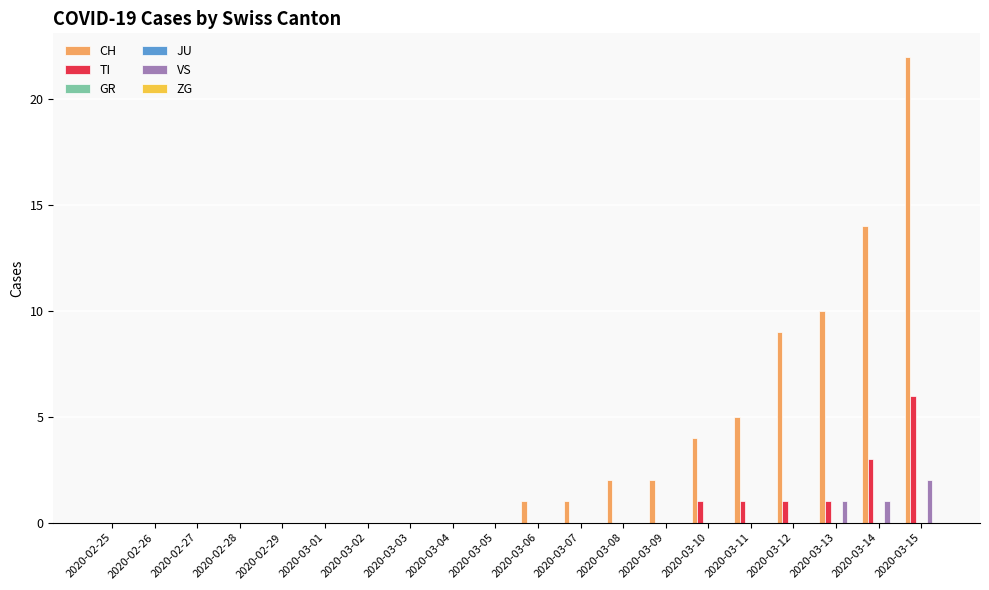

Reading left to right, extract all data points from this chart.

CH: 2020-02-25=0	2020-02-26=0	2020-02-27=0	2020-02-28=0	2020-02-29=0	2020-03-01=0	2020-03-02=0	2020-03-03=0	2020-03-04=0	2020-03-05=0	2020-03-06=1	2020-03-07=1	2020-03-08=2	2020-03-09=2	2020-03-10=4	2020-03-11=5	2020-03-12=9	2020-03-13=10	2020-03-14=14	2020-03-15=22
TI: 2020-02-25=0	2020-02-26=0	2020-02-27=0	2020-02-28=0	2020-02-29=0	2020-03-01=0	2020-03-02=0	2020-03-03=0	2020-03-04=0	2020-03-05=0	2020-03-06=0	2020-03-07=0	2020-03-08=0	2020-03-09=0	2020-03-10=1	2020-03-11=1	2020-03-12=1	2020-03-13=1	2020-03-14=3	2020-03-15=6
GR: 2020-02-25=0	2020-02-26=0	2020-02-27=0	2020-02-28=0	2020-02-29=0	2020-03-01=0	2020-03-02=0	2020-03-03=0	2020-03-04=0	2020-03-05=0	2020-03-06=0	2020-03-07=0	2020-03-08=0	2020-03-09=0	2020-03-10=0	2020-03-11=0	2020-03-12=0	2020-03-13=0	2020-03-14=0	2020-03-15=0
JU: 2020-02-25=0	2020-02-26=0	2020-02-27=0	2020-02-28=0	2020-02-29=0	2020-03-01=0	2020-03-02=0	2020-03-03=0	2020-03-04=0	2020-03-05=0	2020-03-06=0	2020-03-07=0	2020-03-08=0	2020-03-09=0	2020-03-10=0	2020-03-11=0	2020-03-12=0	2020-03-13=0	2020-03-14=0	2020-03-15=0
VS: 2020-02-25=0	2020-02-26=0	2020-02-27=0	2020-02-28=0	2020-02-29=0	2020-03-01=0	2020-03-02=0	2020-03-03=0	2020-03-04=0	2020-03-05=0	2020-03-06=0	2020-03-07=0	2020-03-08=0	2020-03-09=0	2020-03-10=0	2020-03-11=0	2020-03-12=0	2020-03-13=1	2020-03-14=1	2020-03-15=2
ZG: 2020-02-25=0	2020-02-26=0	2020-02-27=0	2020-02-28=0	2020-02-29=0	2020-03-01=0	2020-03-02=0	2020-03-03=0	2020-03-04=0	2020-03-05=0	2020-03-06=0	2020-03-07=0	2020-03-08=0	2020-03-09=0	2020-03-10=0	2020-03-11=0	2020-03-12=0	2020-03-13=0	2020-03-14=0	2020-03-15=0